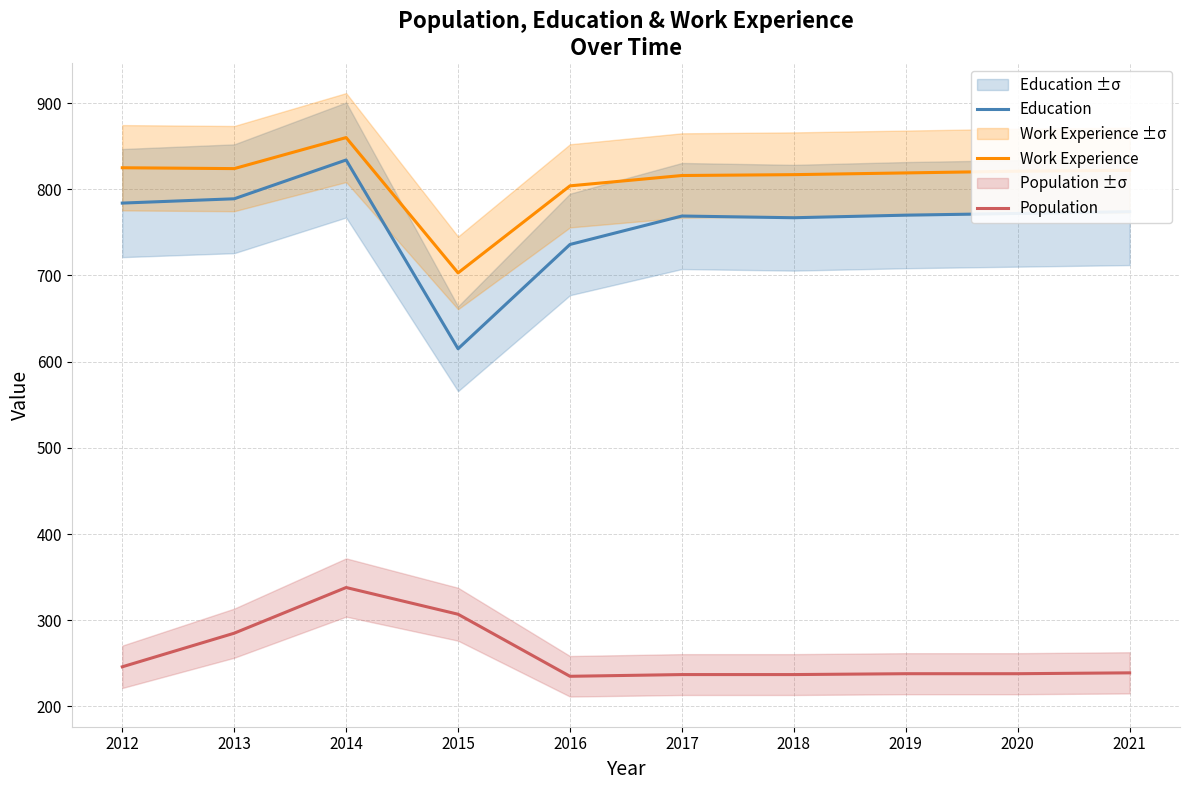

What are all the series names shown in the legend?

Education, Work Experience, Population